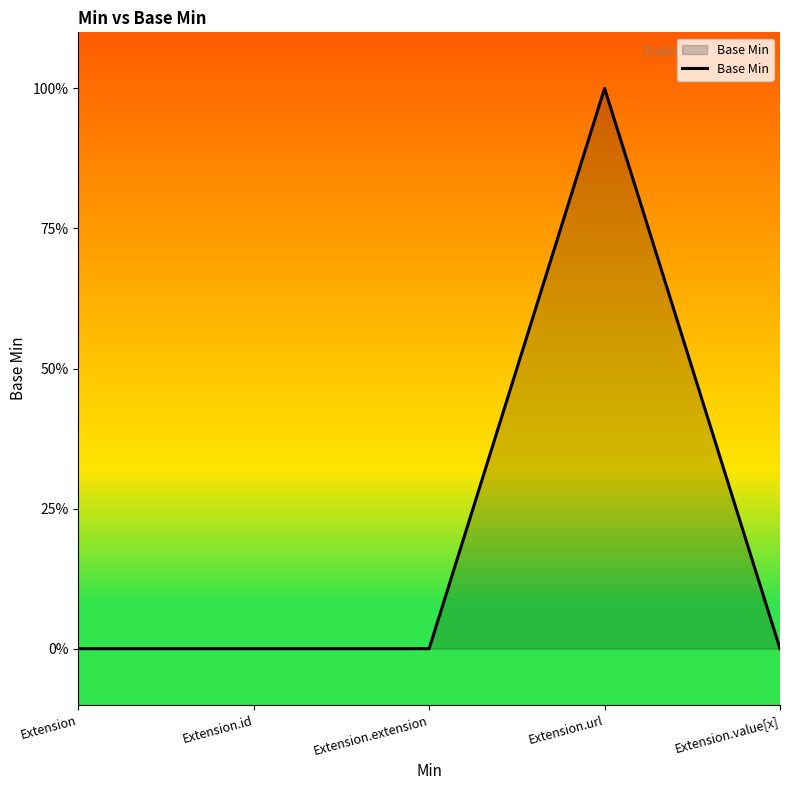

Does the chart have visible grid lines?

No